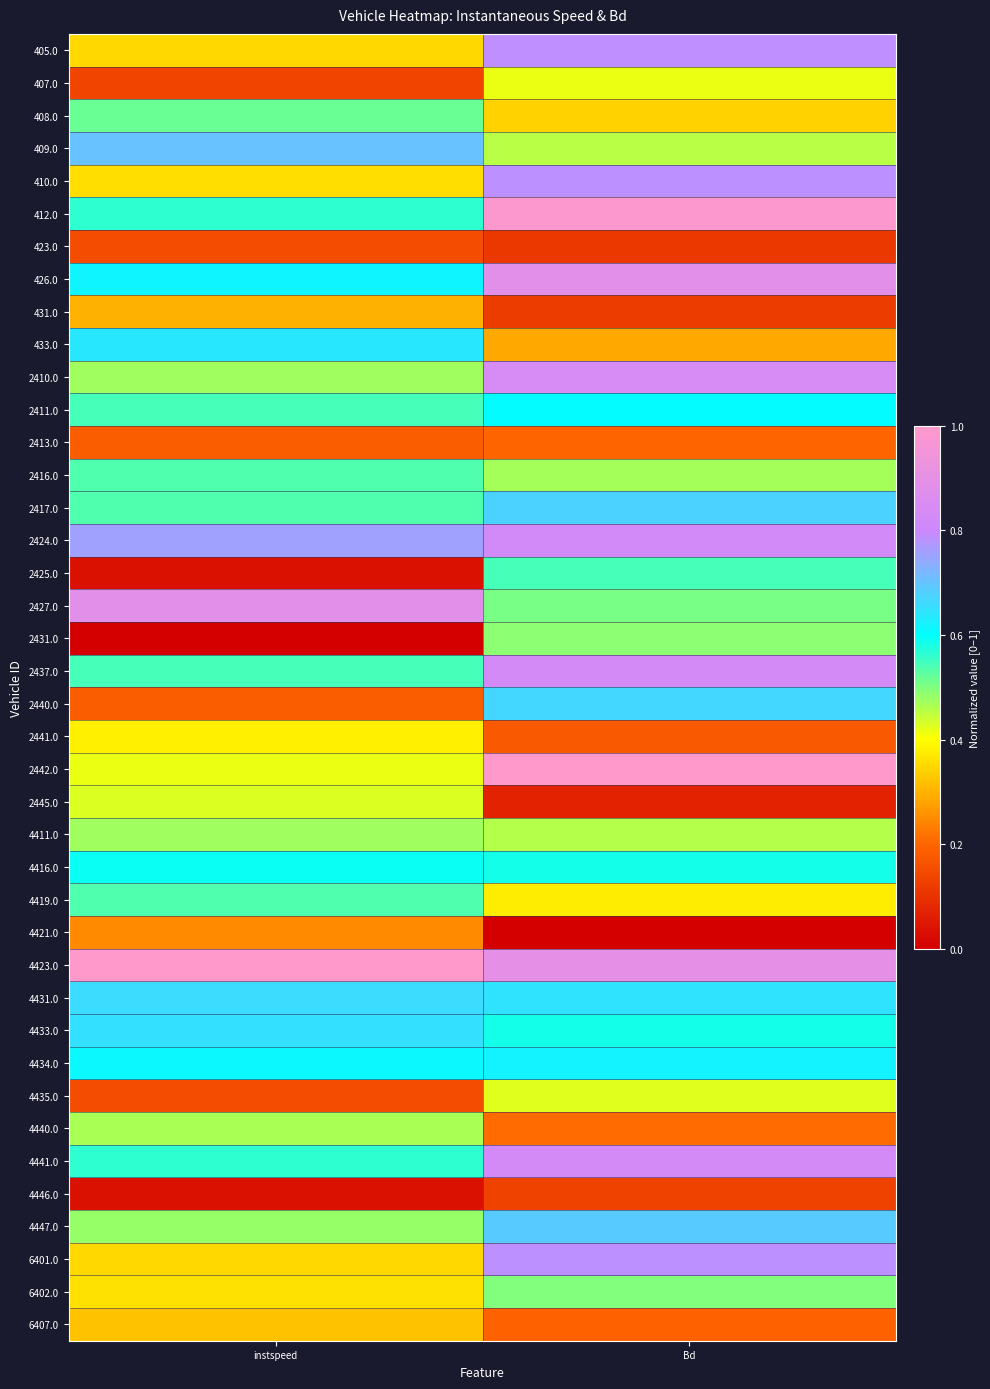

Reading left to right, extract all data points from this chart.

405.0: instspeed=0.4	Bd=0.8
407.0: instspeed=0.1	Bd=0.4
408.0: instspeed=0.5	Bd=0.3
409.0: instspeed=0.7	Bd=0.5
410.0: instspeed=0.4	Bd=0.8
412.0: instspeed=0.6	Bd=1.0
423.0: instspeed=0.2	Bd=0.1
426.0: instspeed=0.6	Bd=0.9
431.0: instspeed=0.3	Bd=0.1
433.0: instspeed=0.6	Bd=0.3
2410.0: instspeed=0.5	Bd=0.8
2411.0: instspeed=0.5	Bd=0.6
2413.0: instspeed=0.2	Bd=0.2
2416.0: instspeed=0.5	Bd=0.5
2417.0: instspeed=0.5	Bd=0.7
2424.0: instspeed=0.8	Bd=0.8
2425.0: instspeed=0.0	Bd=0.5
2427.0: instspeed=0.9	Bd=0.5
2431.0: instspeed=0.0	Bd=0.5
2437.0: instspeed=0.5	Bd=0.8
2440.0: instspeed=0.2	Bd=0.7
2441.0: instspeed=0.4	Bd=0.2
2442.0: instspeed=0.4	Bd=1.0
2445.0: instspeed=0.4	Bd=0.1
4411.0: instspeed=0.5	Bd=0.5
4416.0: instspeed=0.6	Bd=0.6
4419.0: instspeed=0.5	Bd=0.4
4421.0: instspeed=0.2	Bd=0.0
4423.0: instspeed=1.0	Bd=0.9
4431.0: instspeed=0.7	Bd=0.6
4433.0: instspeed=0.7	Bd=0.6
4434.0: instspeed=0.6	Bd=0.6
4435.0: instspeed=0.2	Bd=0.4
4440.0: instspeed=0.5	Bd=0.2
4441.0: instspeed=0.6	Bd=0.8
4446.0: instspeed=0.0	Bd=0.1
4447.0: instspeed=0.5	Bd=0.7
6401.0: instspeed=0.3	Bd=0.8
6402.0: instspeed=0.4	Bd=0.5
6407.0: instspeed=0.3	Bd=0.2